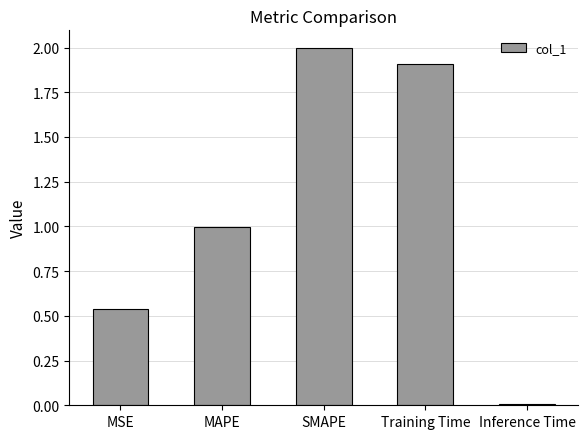

What is the greatest value displayed?

2.0